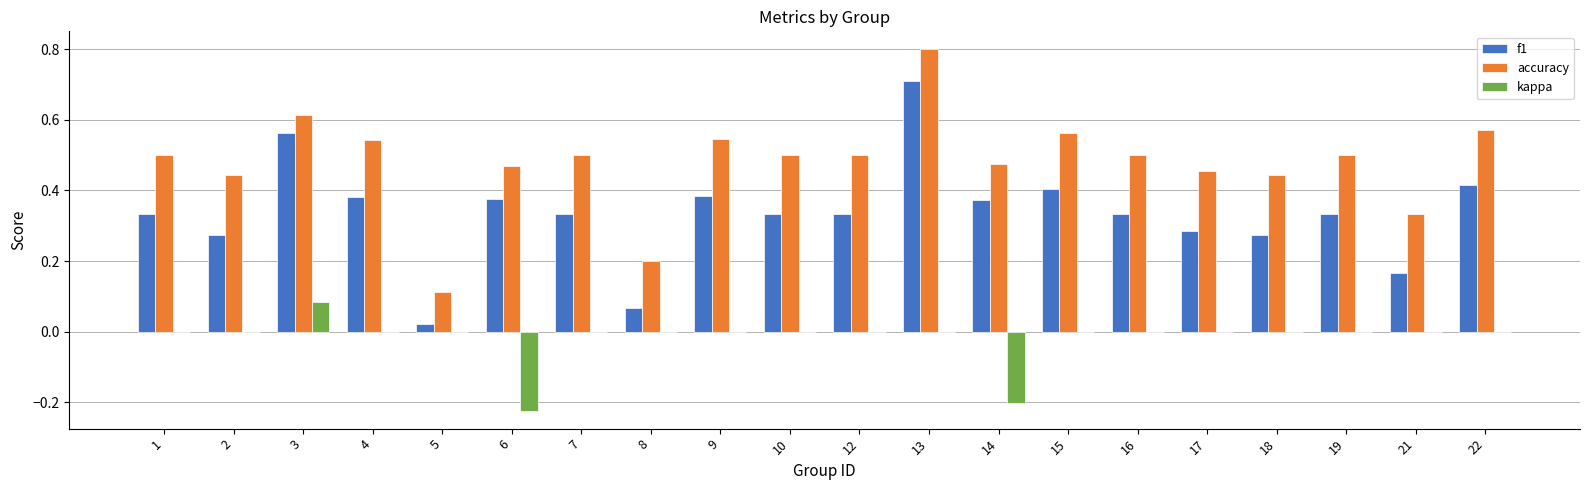

Is the value of kappa at 17 greater than the value of f1 at 12?

No